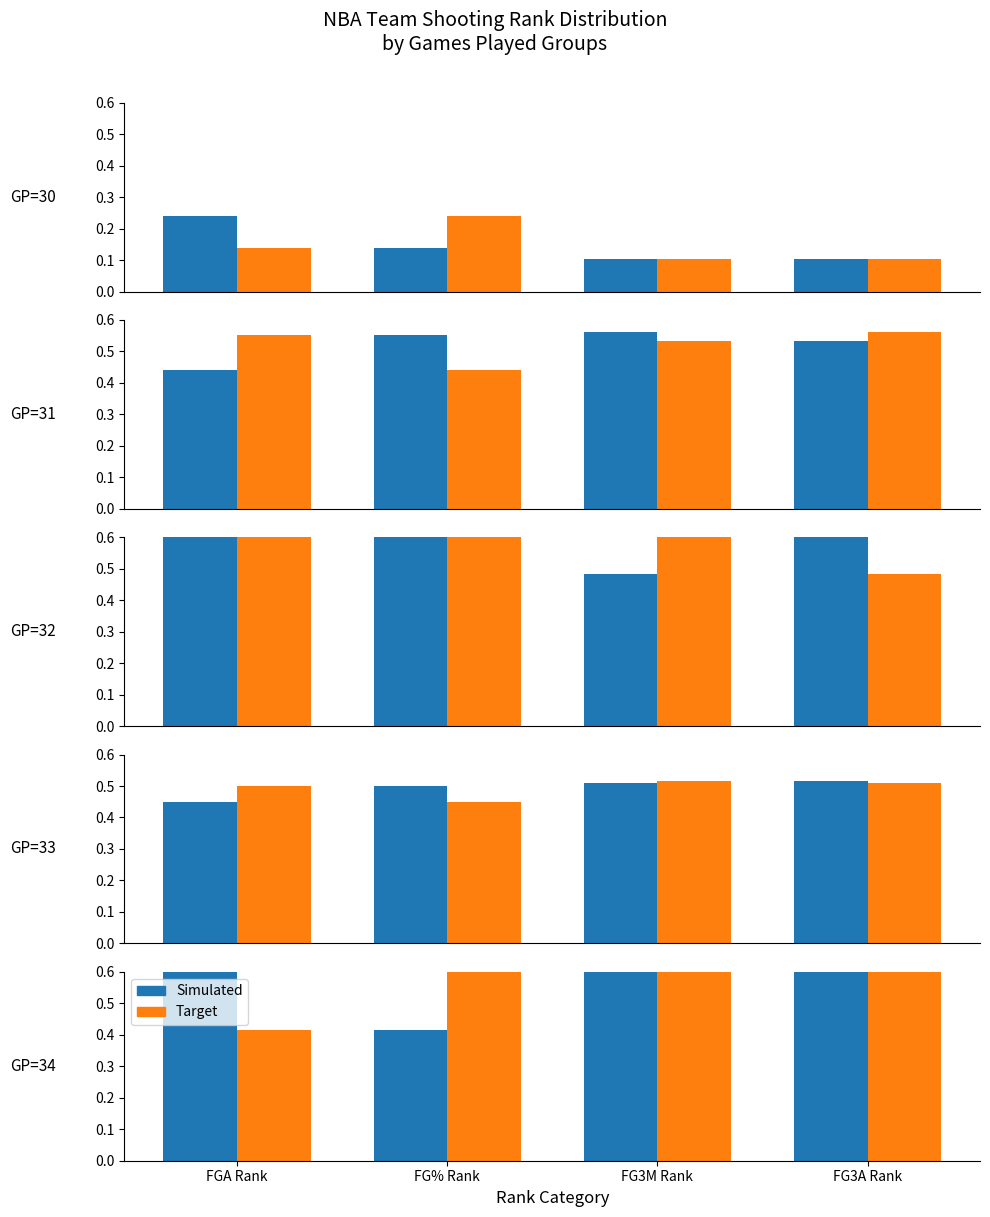

Are the bars horizontal?

No